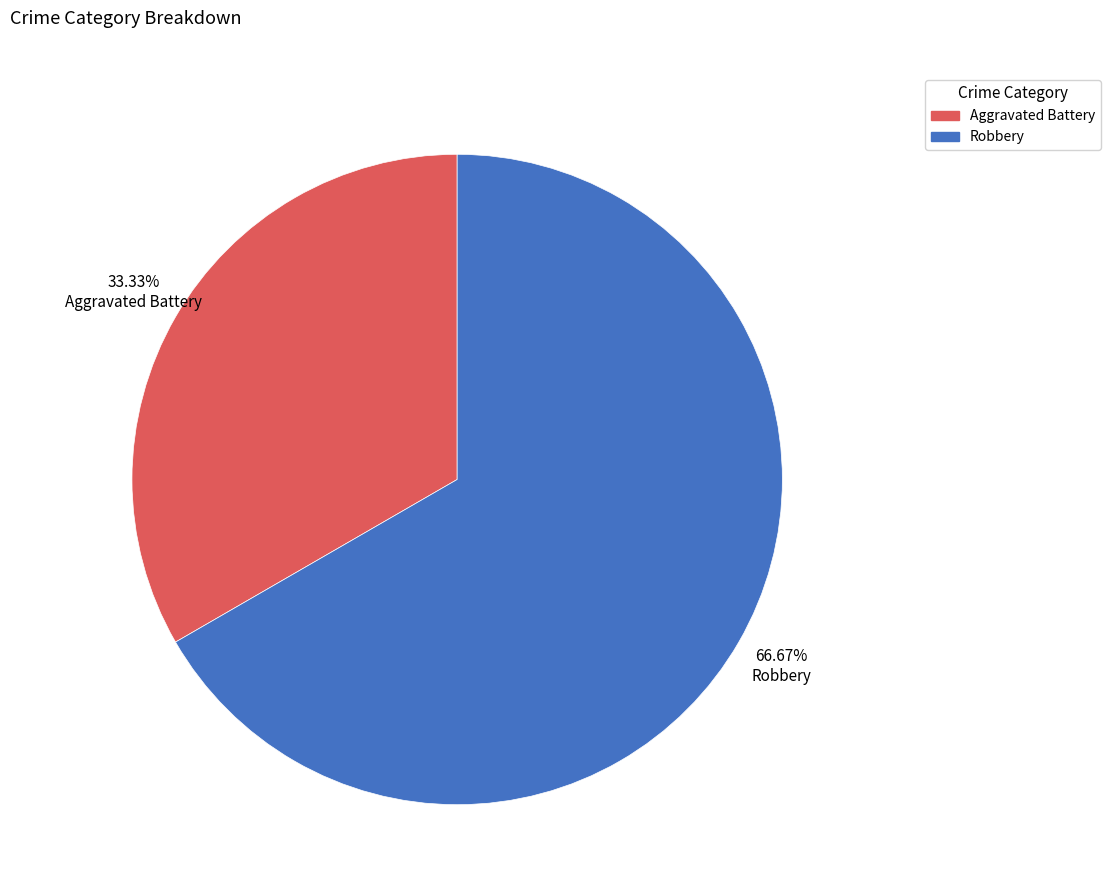

Combined, what portion of the pie is Aggravated Battery and Robbery?

100.0%